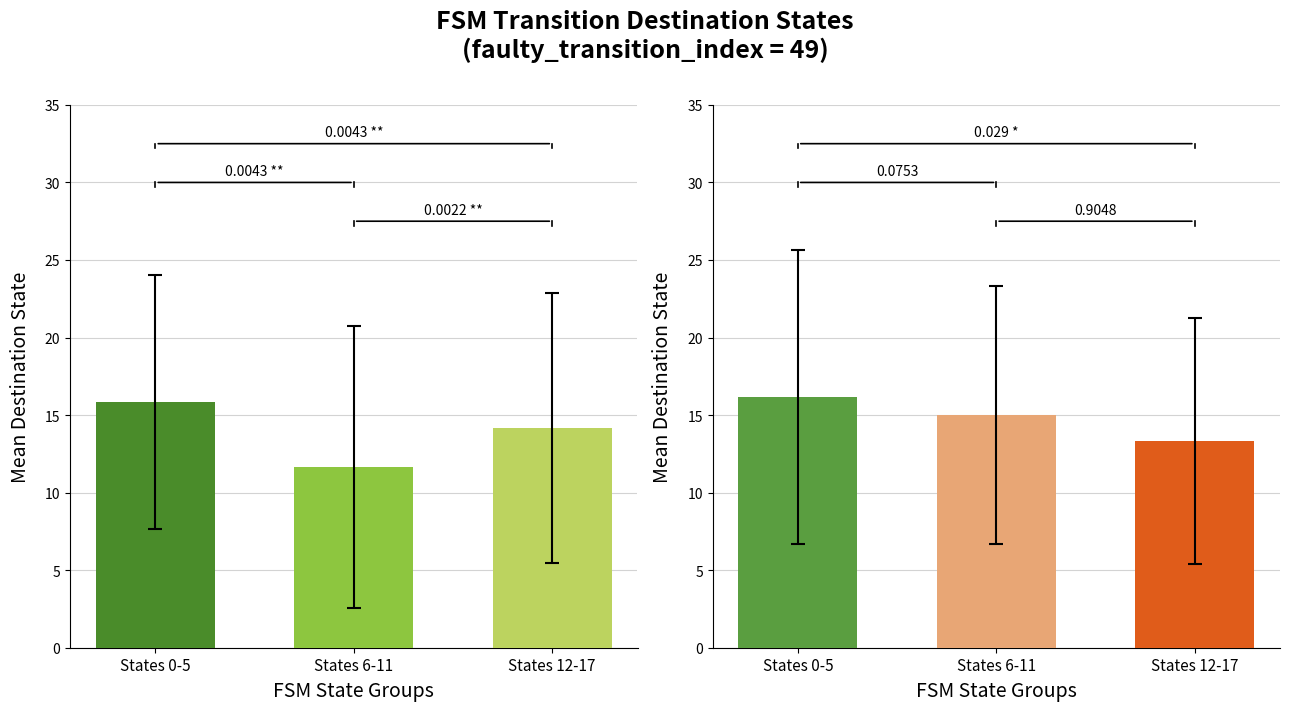

What is the highest value of the b_transitions series?

16.2